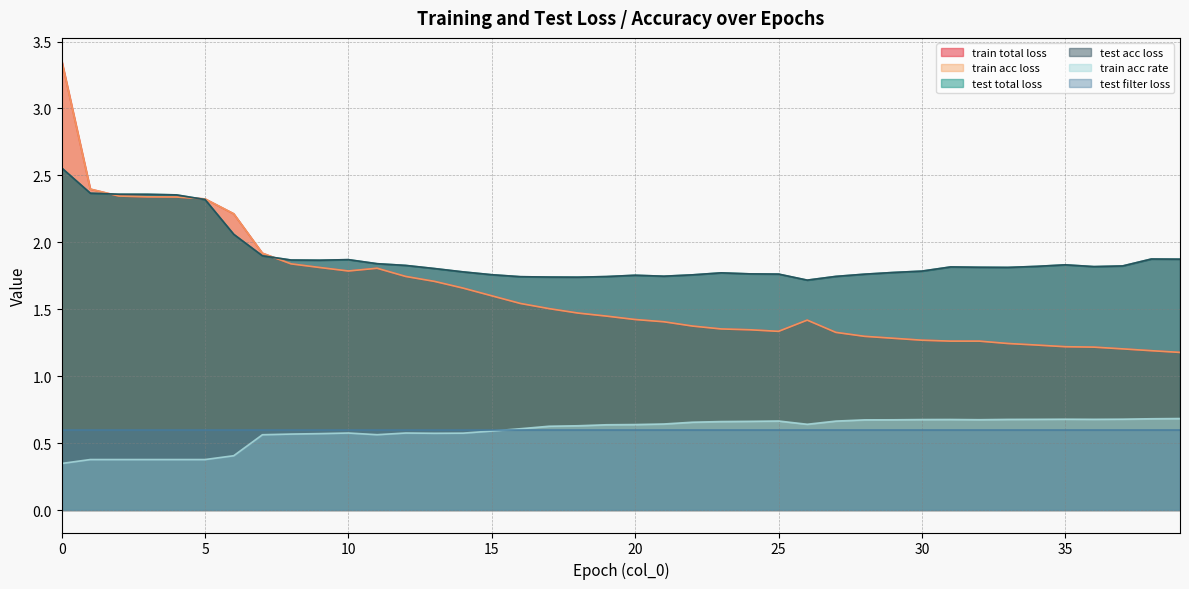

What is the highest value of the train acc rate series?

0.7